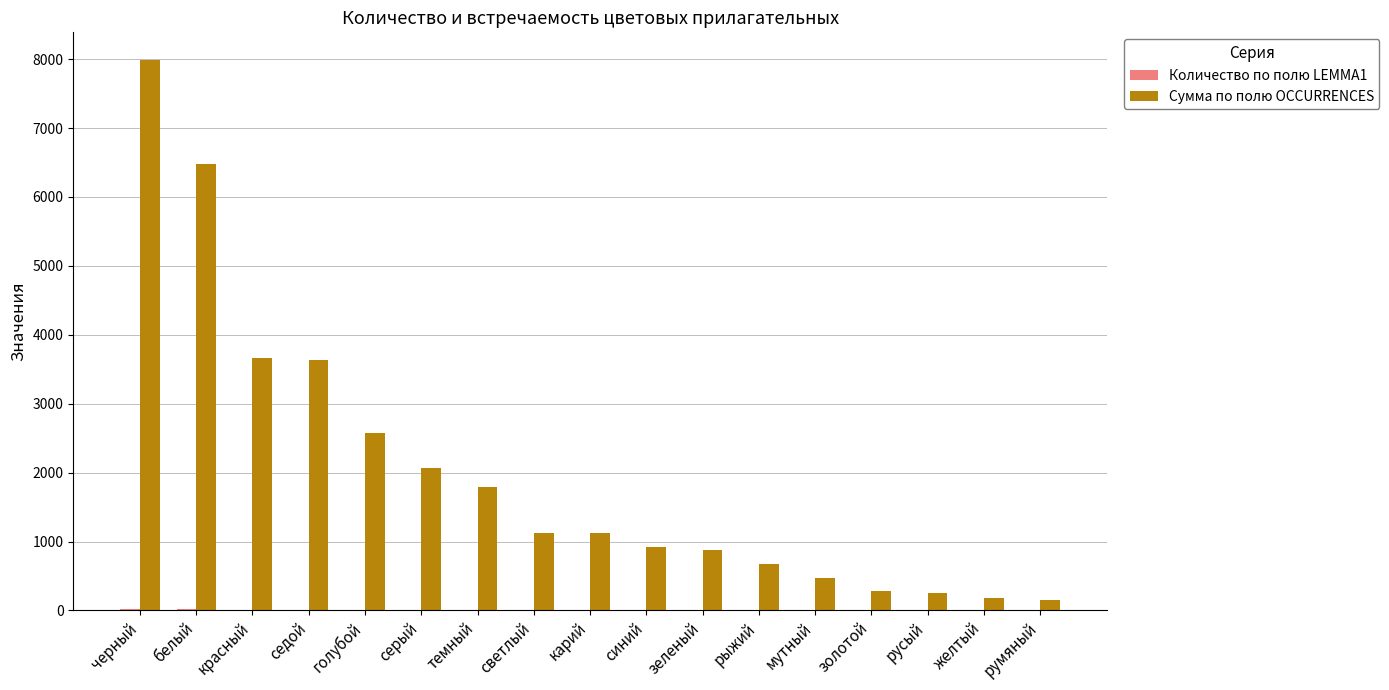

Which series has the widest spread of values?

Сумма по полю OCCURRENCES